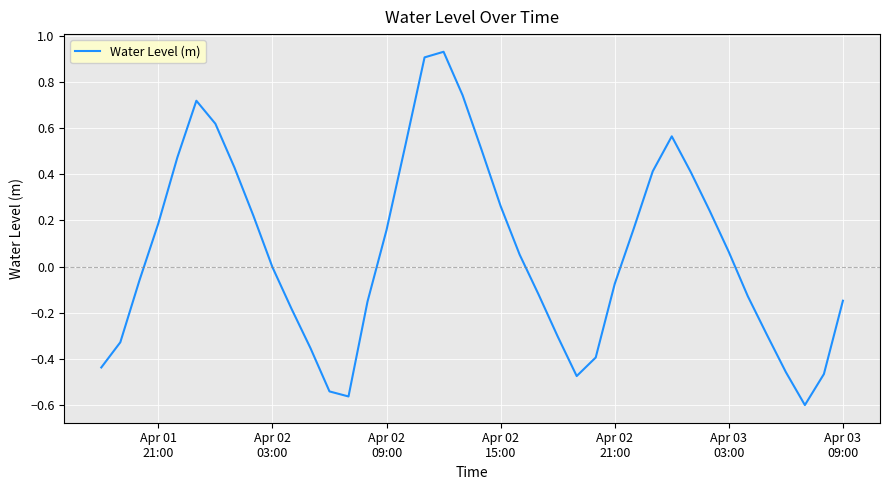

What is the difference between the maximum and minimum values?

1.5